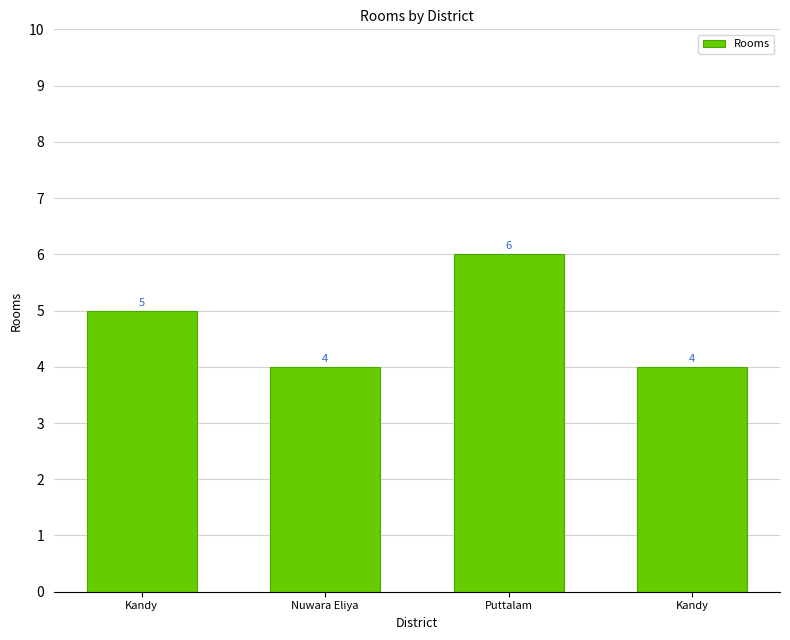

Is it true that the value at Nuwara Eliya is 4?

True